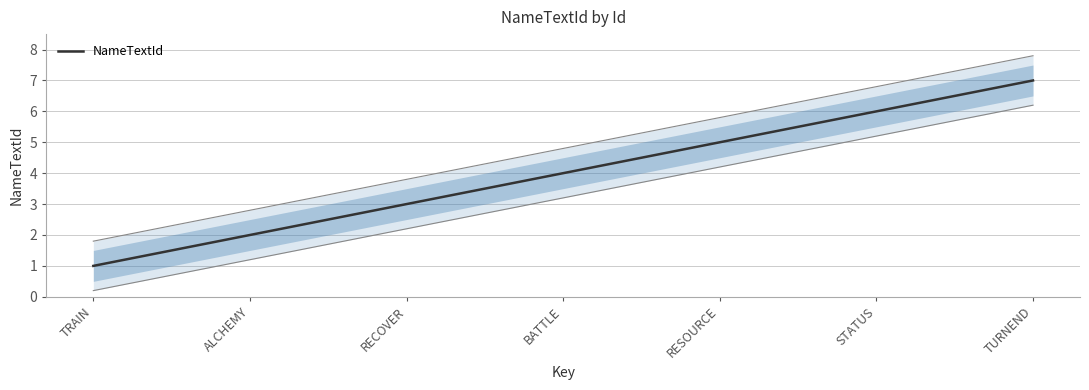

What position from the right is BATTLE?

4